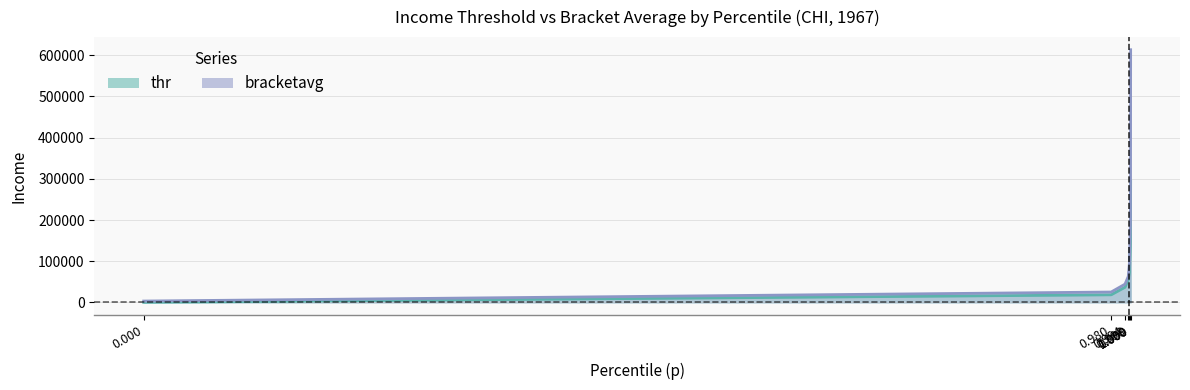

What are all the series names shown in the legend?

thr, bracketavg